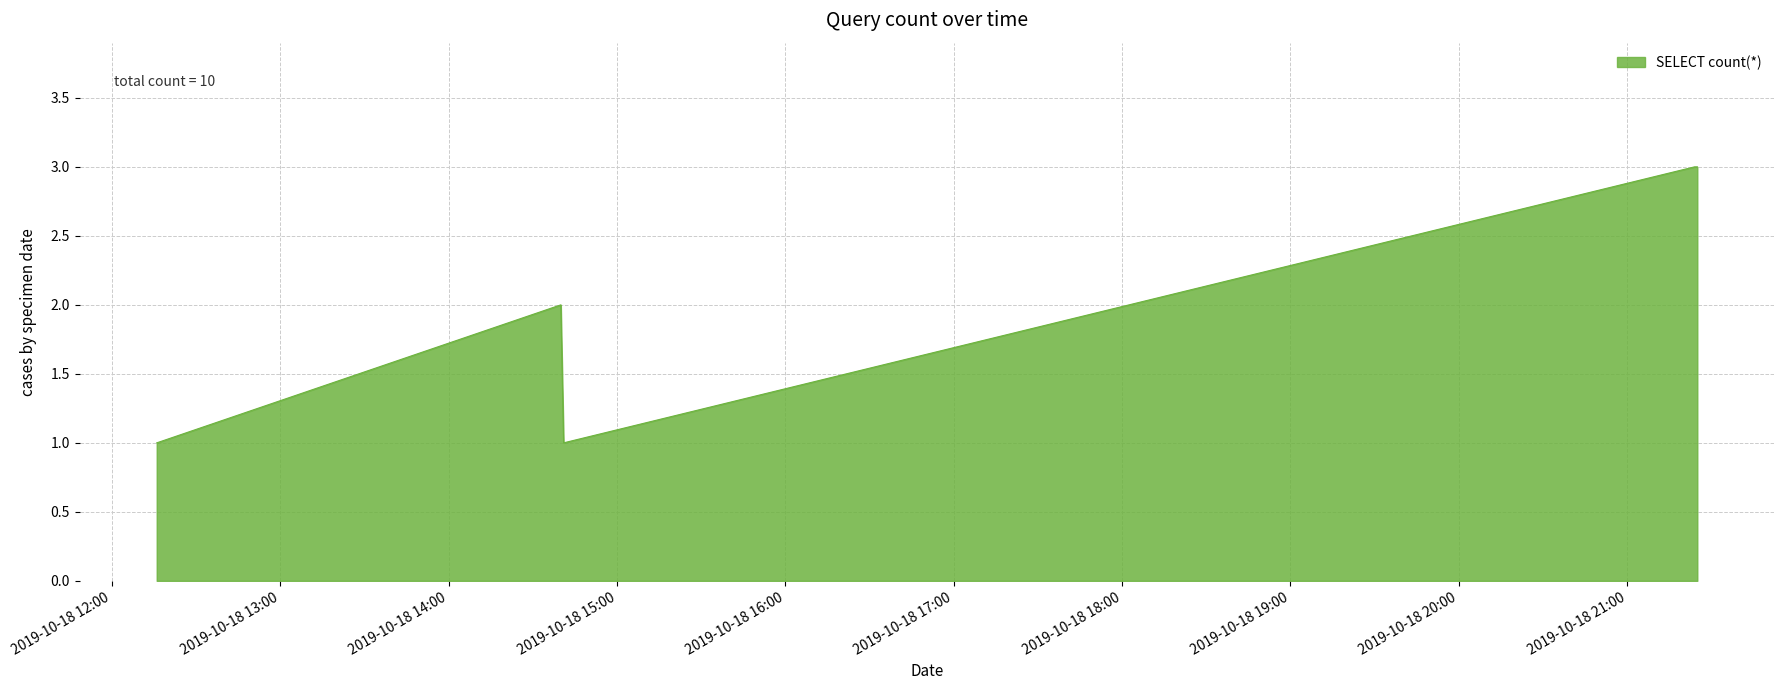

How many interior local valleys (lower than both neighbors) does the data have?

1